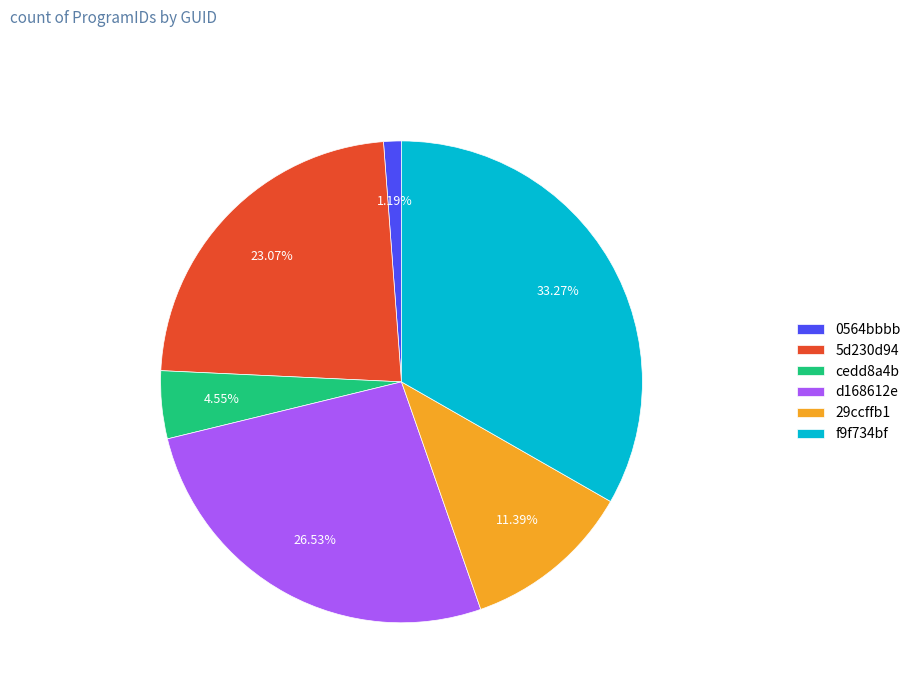

What is the smallest slice in the pie chart?

0564bbbb